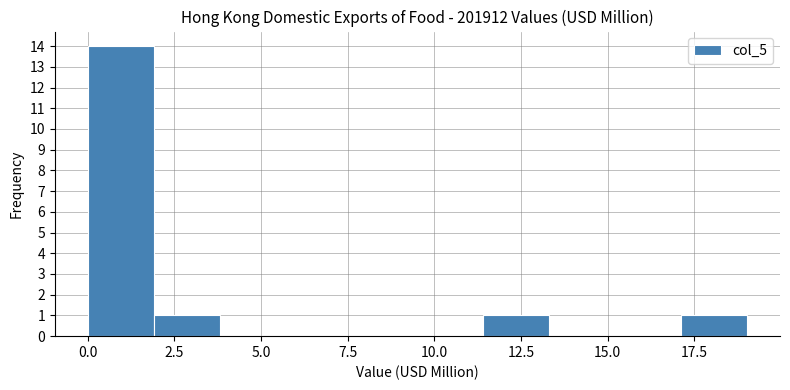

Around what value on the x-axis is the tallest bar? Give the approximate position of its centre, as read against the axis.

1.0